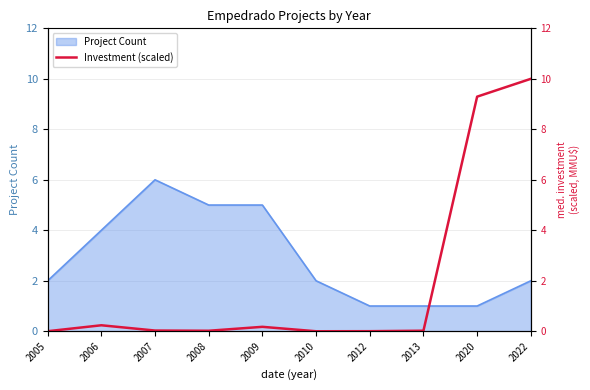

The value of Project Count at 2006 is 6. True or false?

False